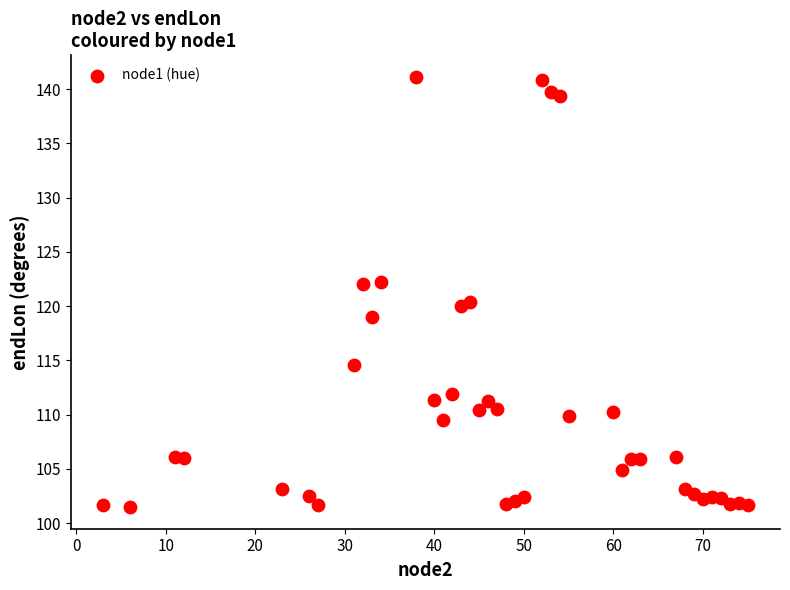

What is the range of X values (max minus min)?

72.0